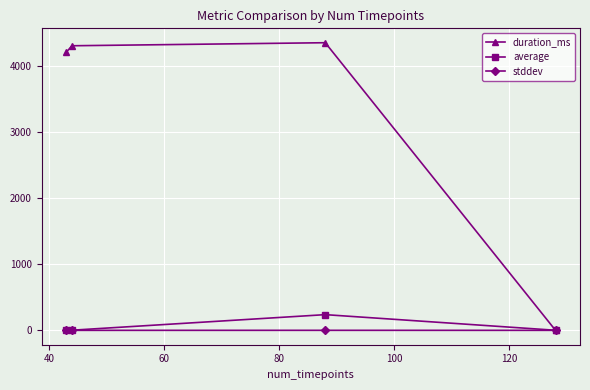

What is the average value of the stddev series?

0.1